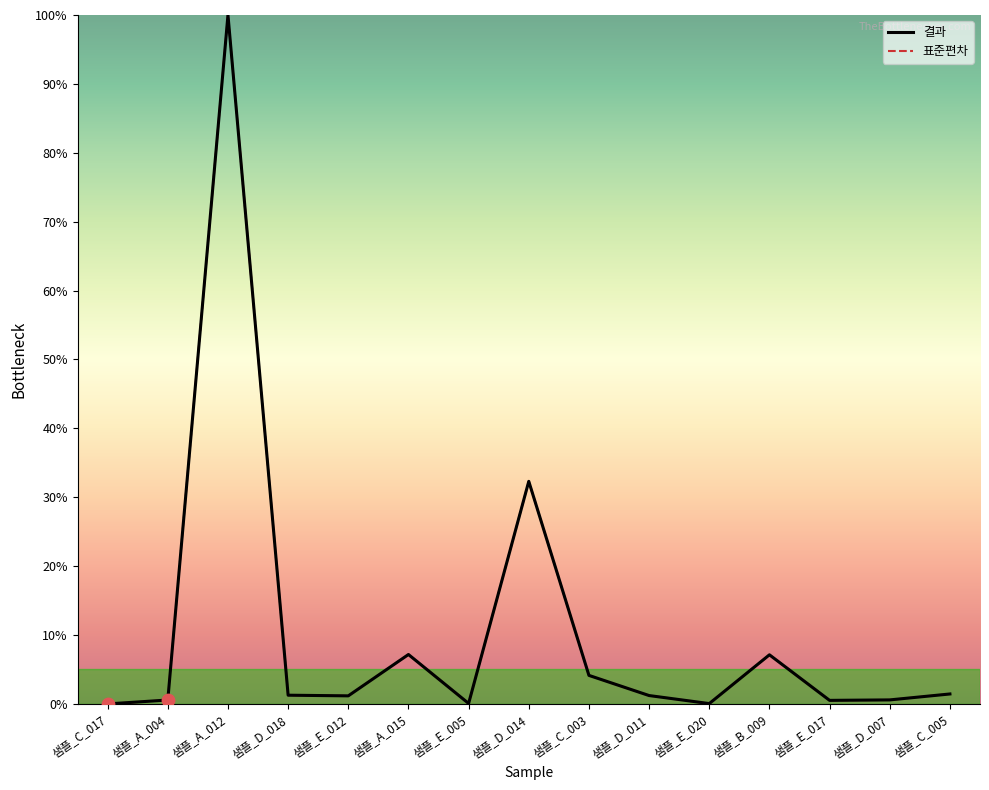

What are all the series names shown in the legend?

결과, 표준편차